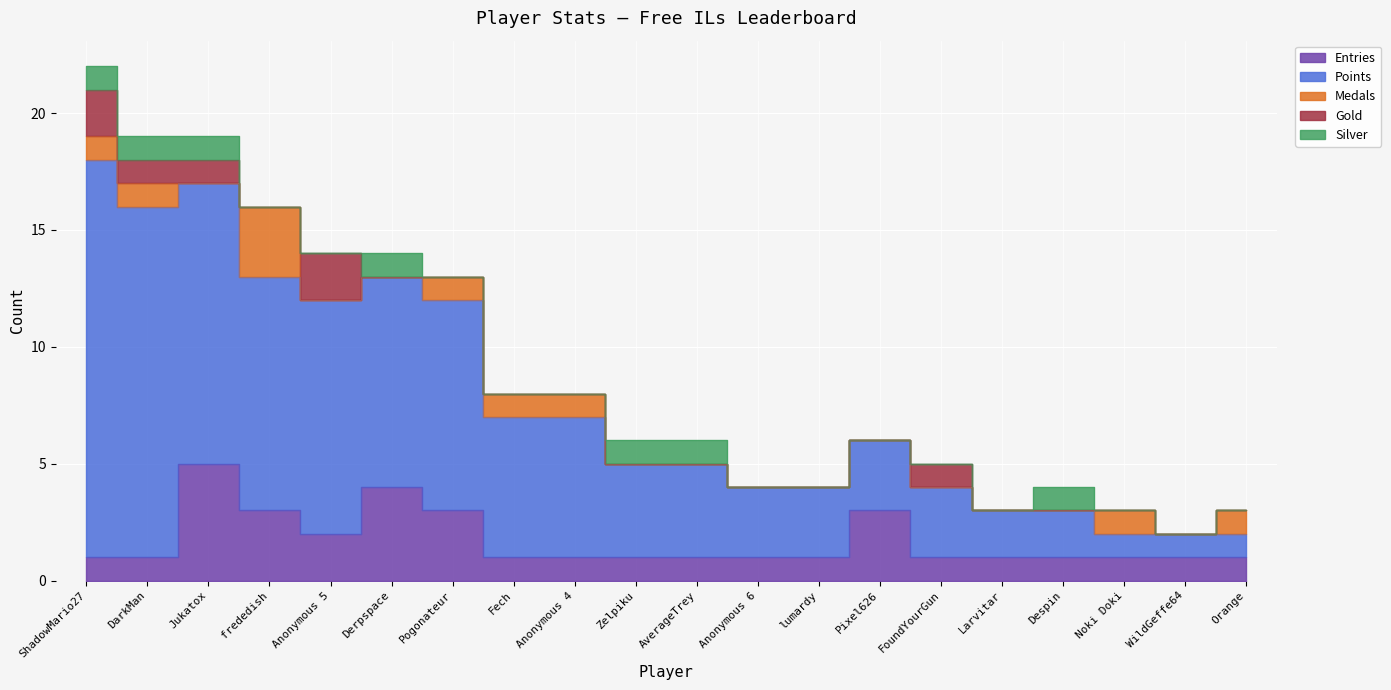

Which series changed the most between Anonymous 5 and lumardy?

Points